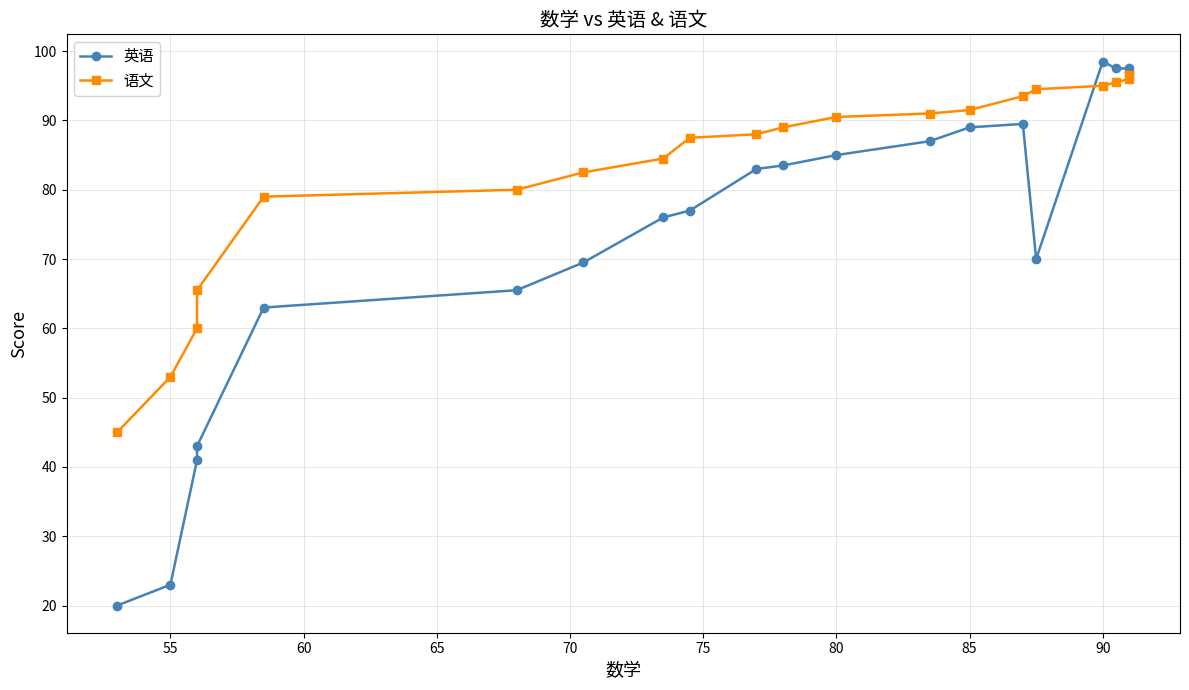

List the series in order of their peak value, lowest first.

语文, 英语